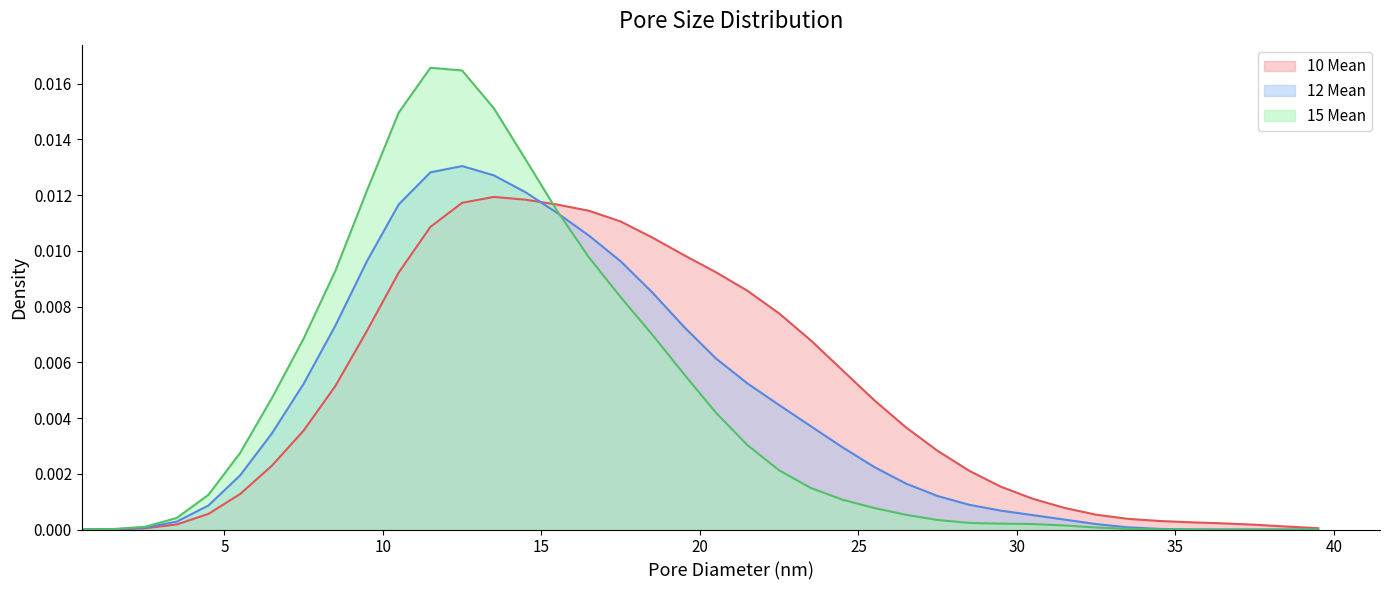

Which series has the widest spread of values?

15 Mean